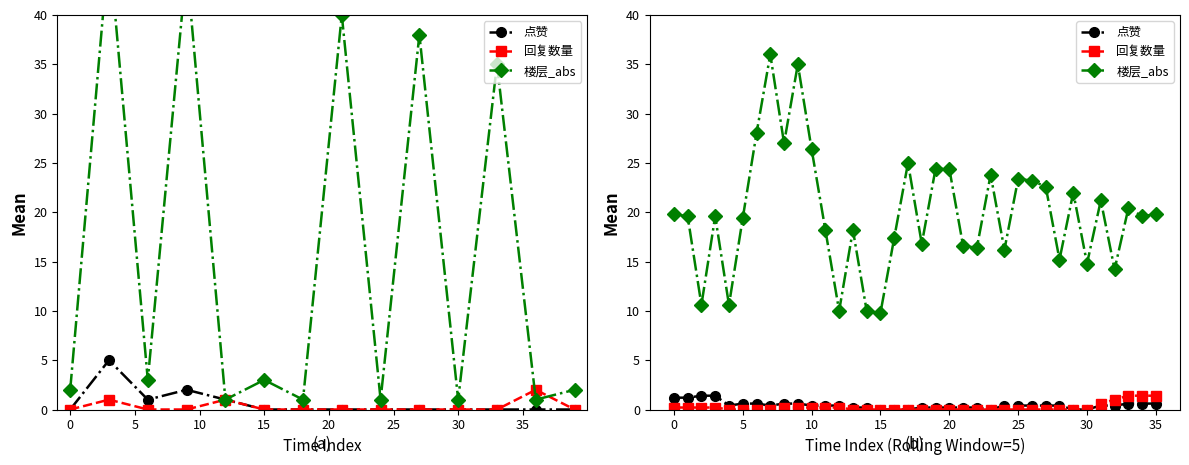

The value of 点赞 at 19 is 0.2. True or false?

True